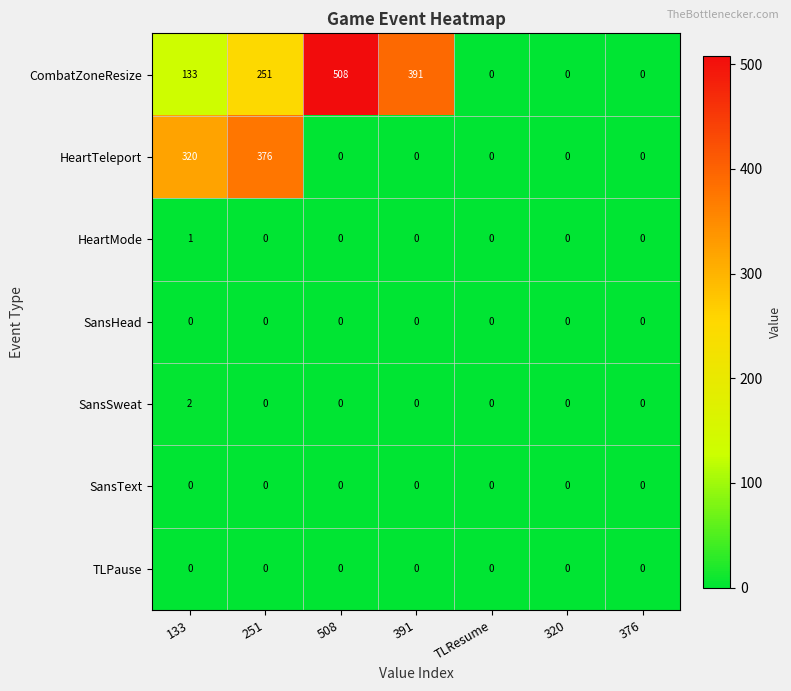

What is the spread (max minus min) of values at 508?

508